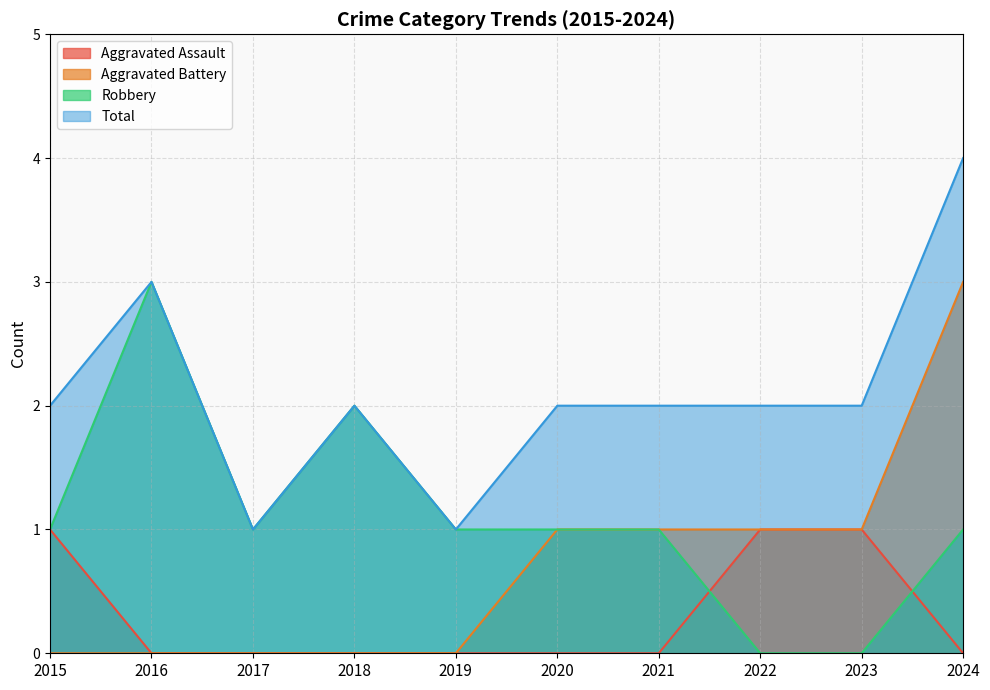

The value of Aggravated Assault at 2019 is 0. True or false?

True